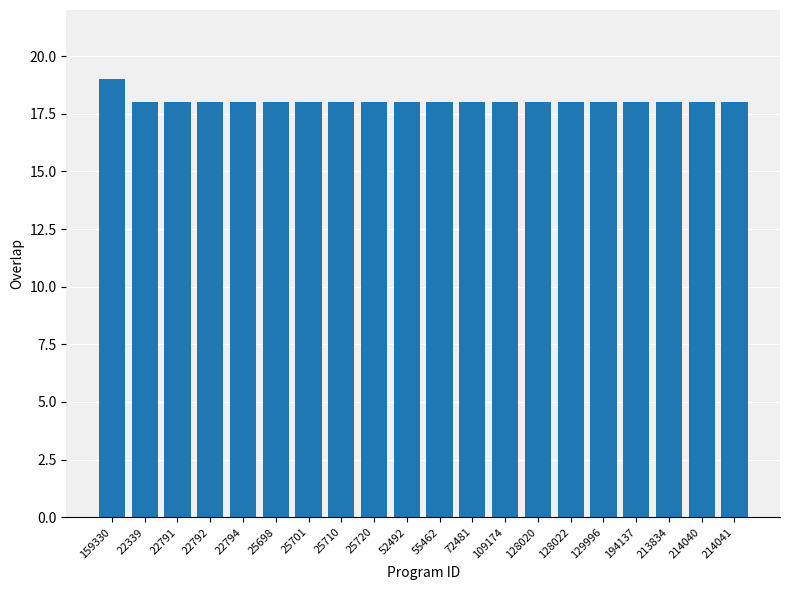

What is the maximum value shown in the chart?

19